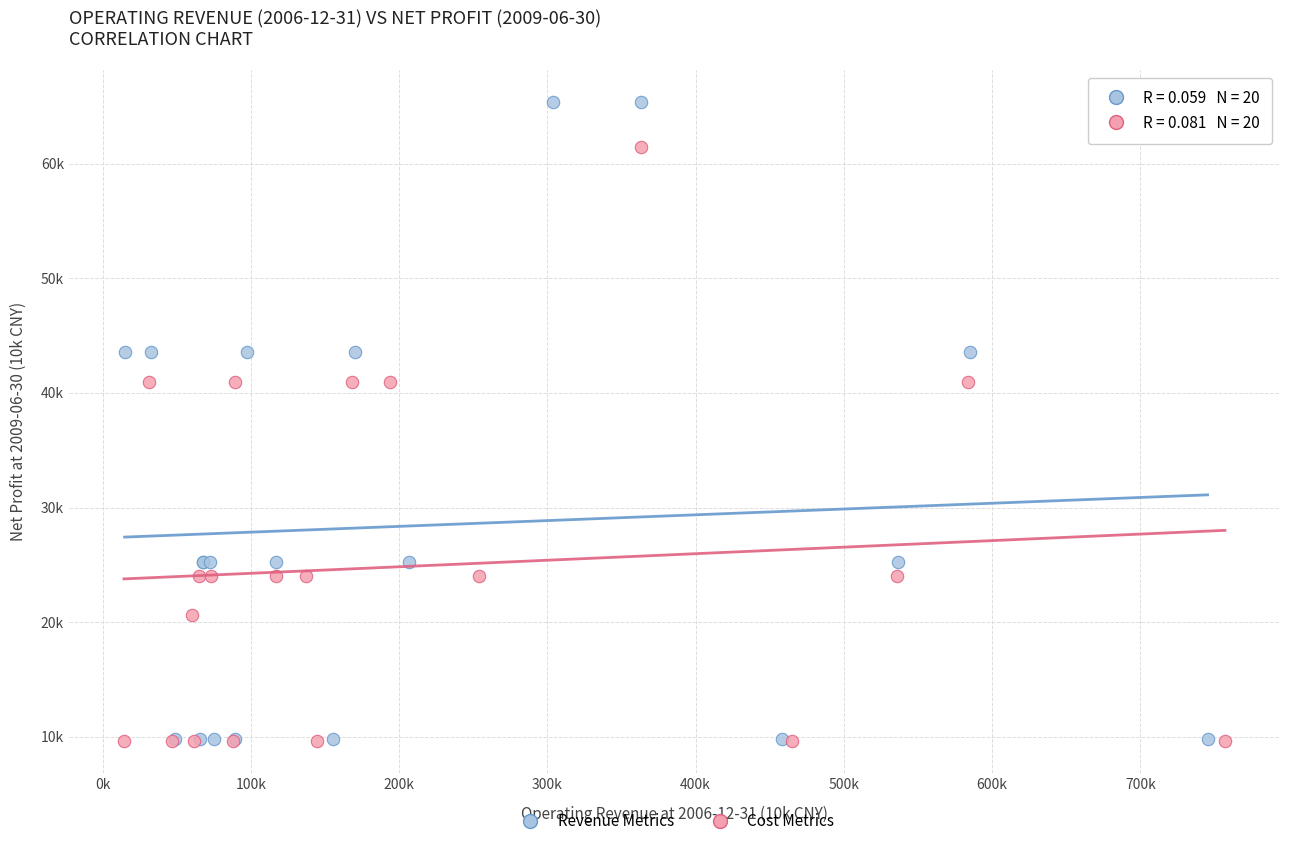

Which series reaches the maximum Y coordinate?

Revenue Metrics